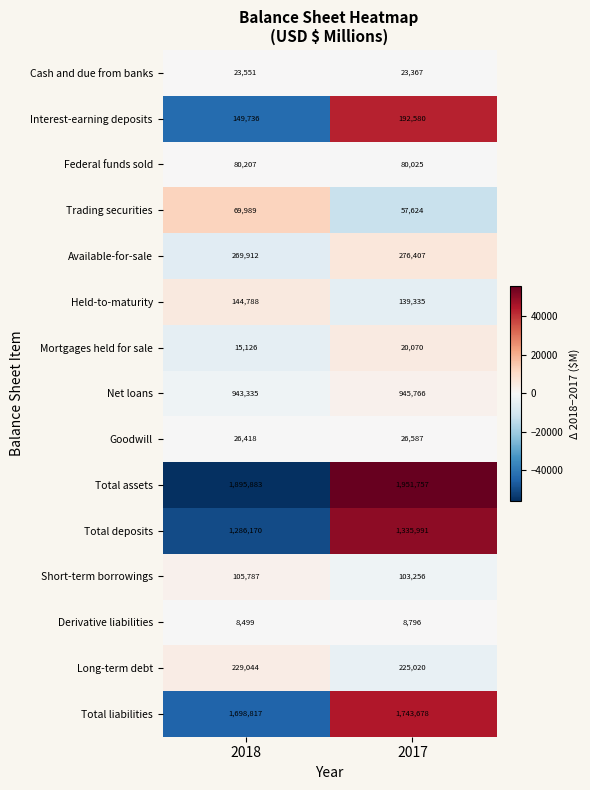

Which series has the largest range (max minus min)?

Total assets